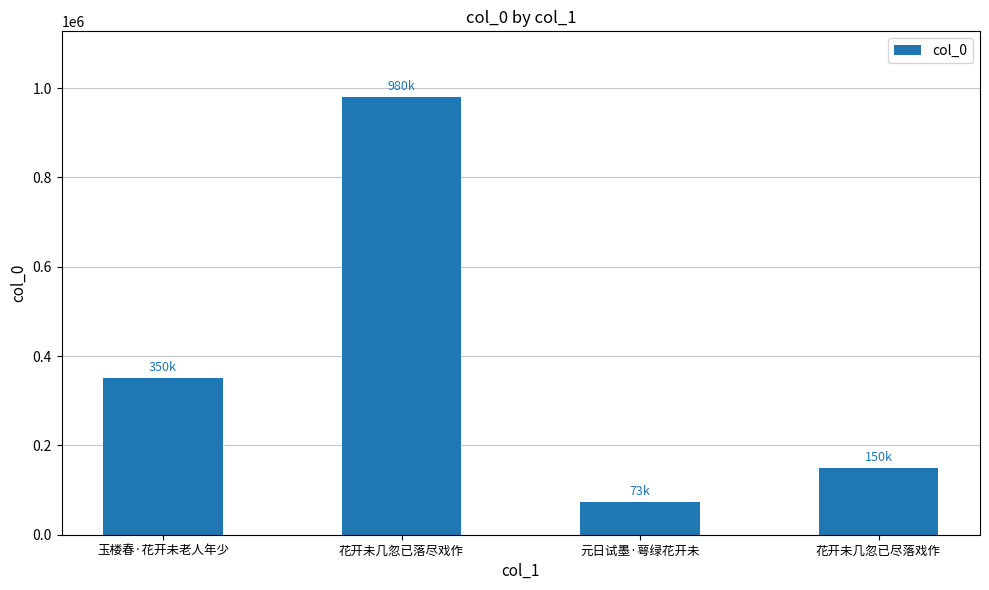

The chart shows a value of 488239 at 玉楼春·花开未老人年少. True or false?

False